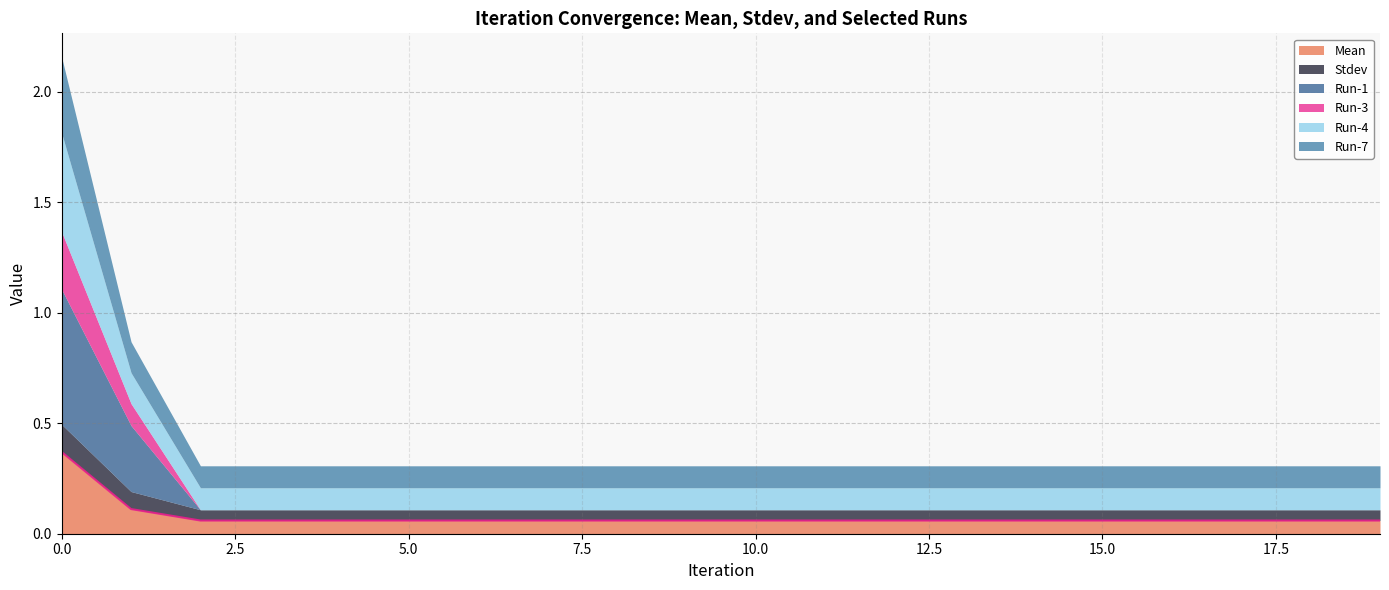

How many data points does each series have?

20